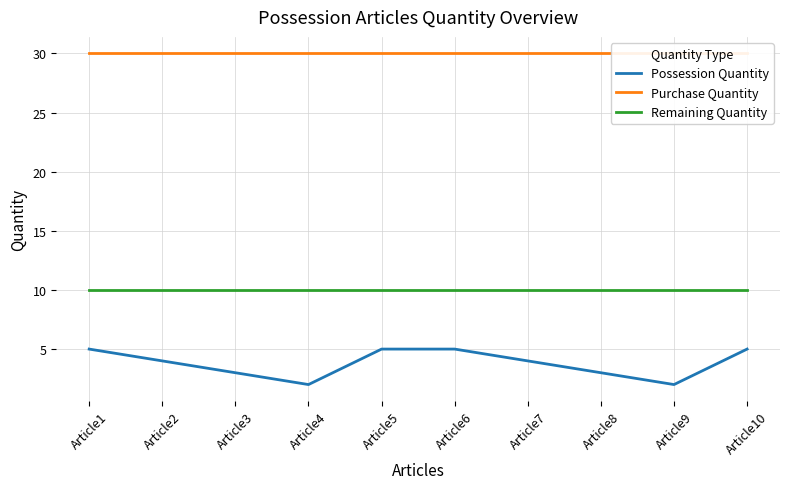

What is the value of the Possession Quantity point at the 5th from the left?

5